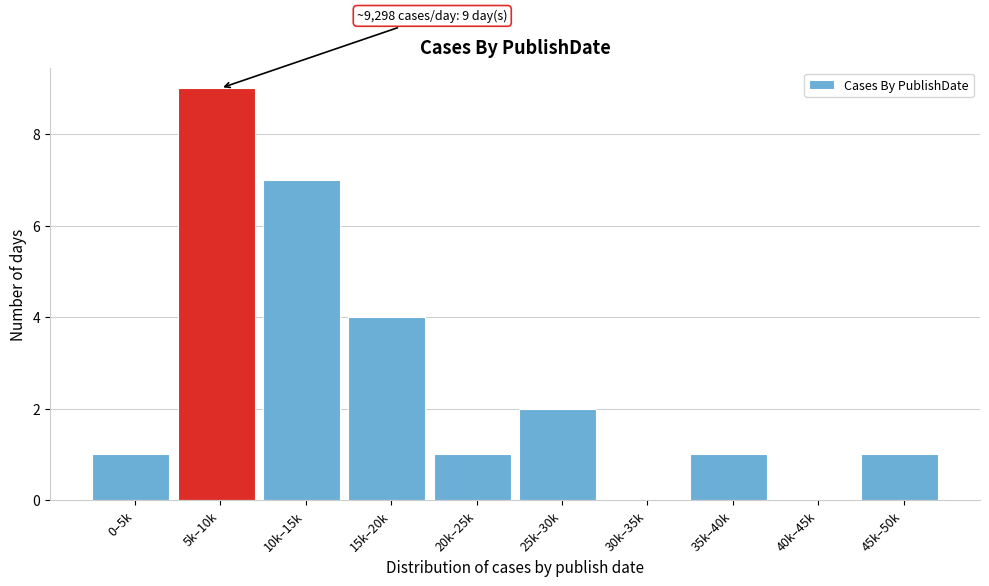

Reading left to right, transcribe all the data shown in this chart.

0–5k=1	5k–10k=9	10k–15k=7	15k–20k=4	20k–25k=1	25k–30k=2	30k–35k=0	35k–40k=1	40k–45k=0	45k–50k=1